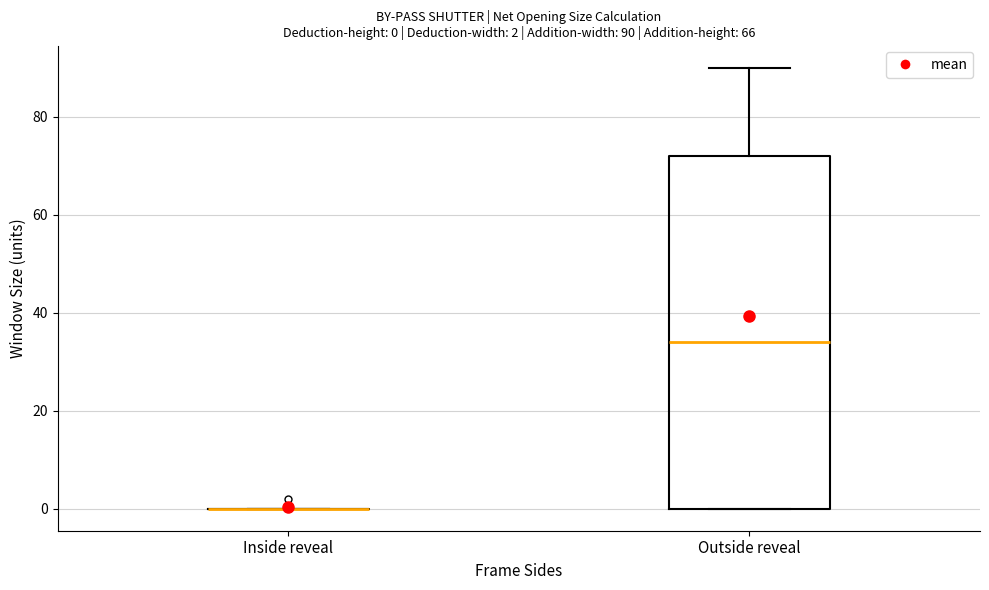

Which box is the tallest, from its lower edge to its upper edge?

Outside reveal